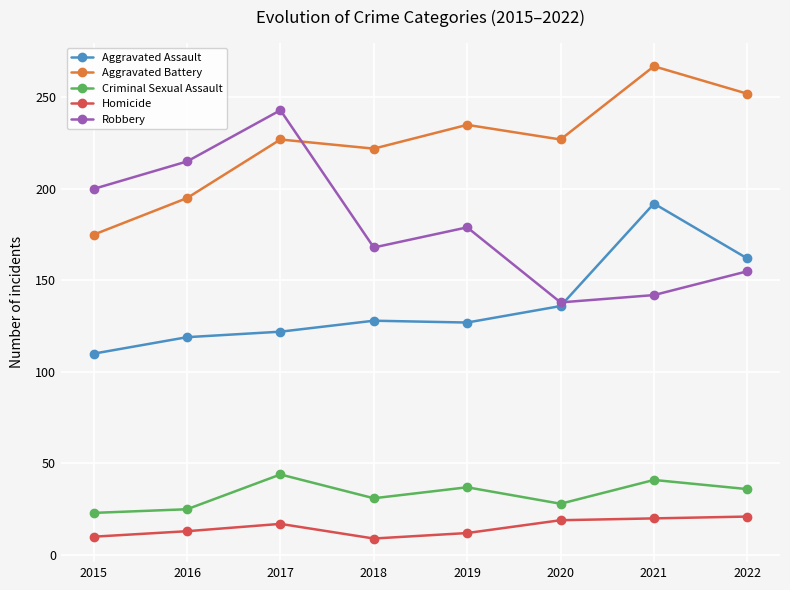

Rank the series by their maximum value, from highest to lowest.

Aggravated Battery, Robbery, Aggravated Assault, Criminal Sexual Assault, Homicide